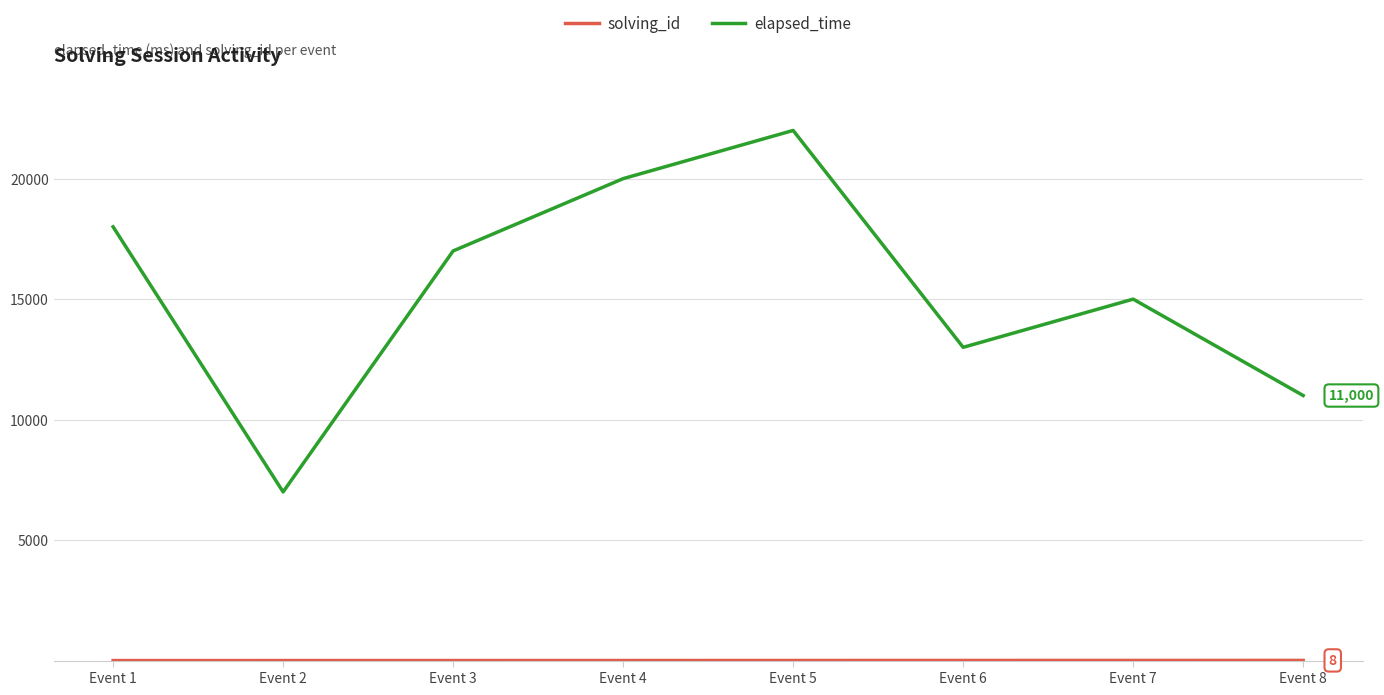

Which series has the widest spread of values?

elapsed_time